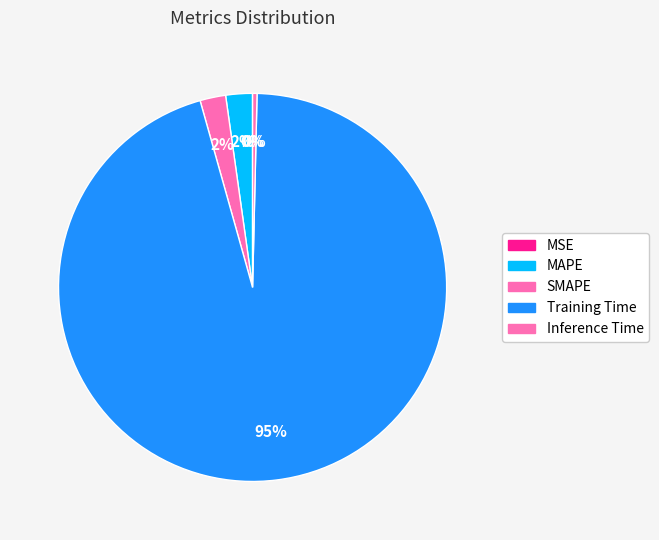

Which has a higher value, Training Time or MSE?

Training Time